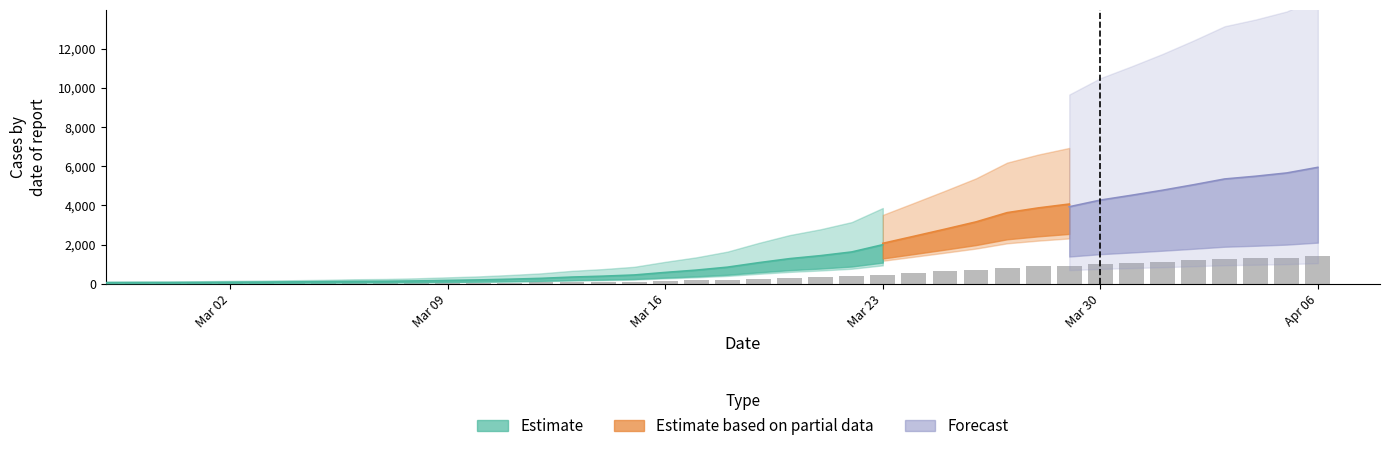

Does the chart contain stacked bars?

No